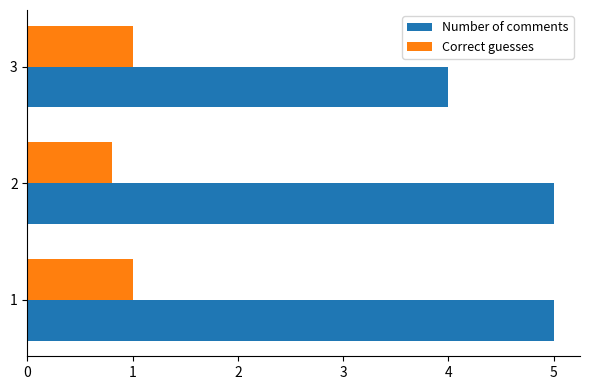

Which category has the lowest value in the Number of comments series?

3